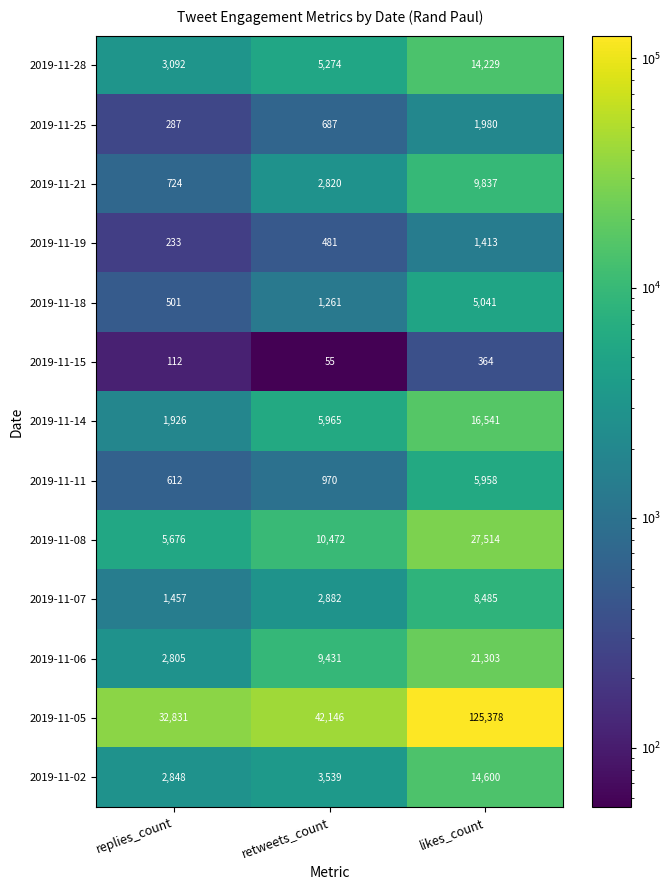

List the series in order of their peak value, lowest first.

2019-11-15, 2019-11-19, 2019-11-25, 2019-11-18, 2019-11-11, 2019-11-07, 2019-11-21, 2019-11-28, 2019-11-02, 2019-11-14, 2019-11-06, 2019-11-08, 2019-11-05